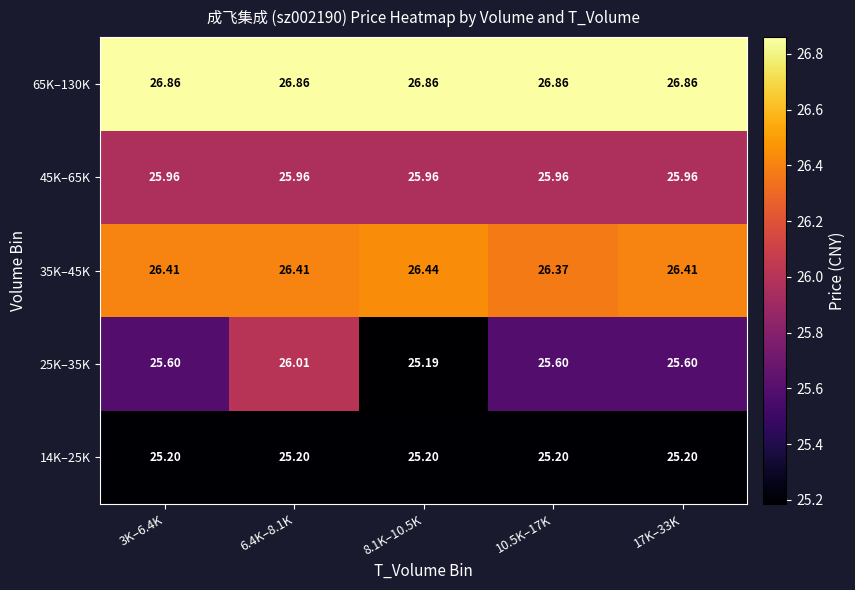

At how many categories does at least one series exceed 25?

5